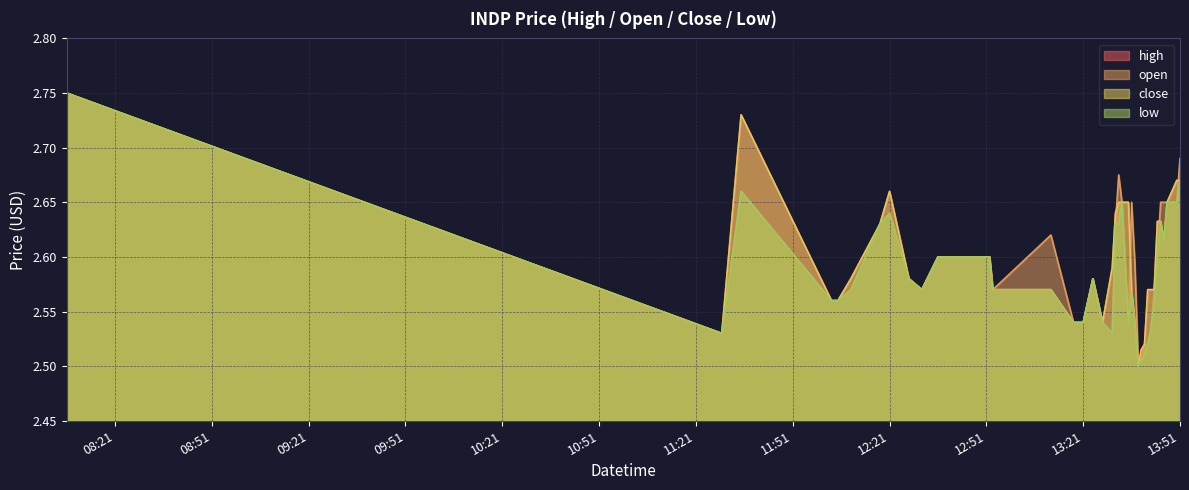

What are all the series names shown in the legend?

high, open, close, low